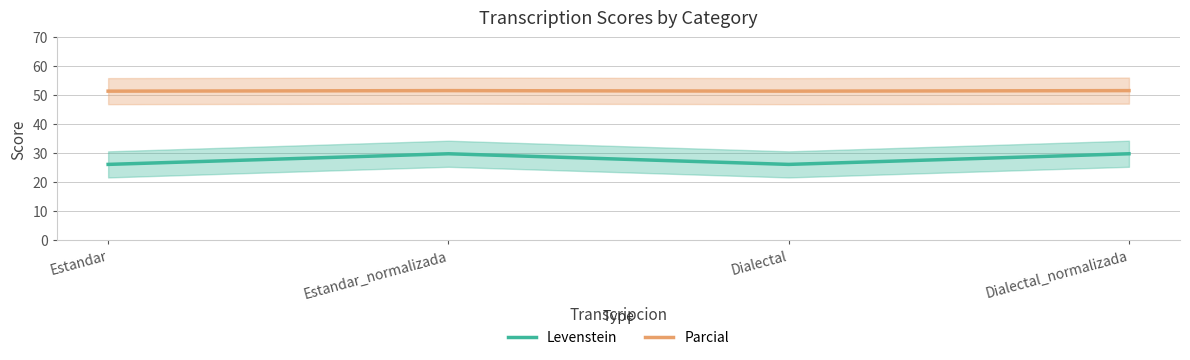

What is the minimum value shown in the chart?

26.2